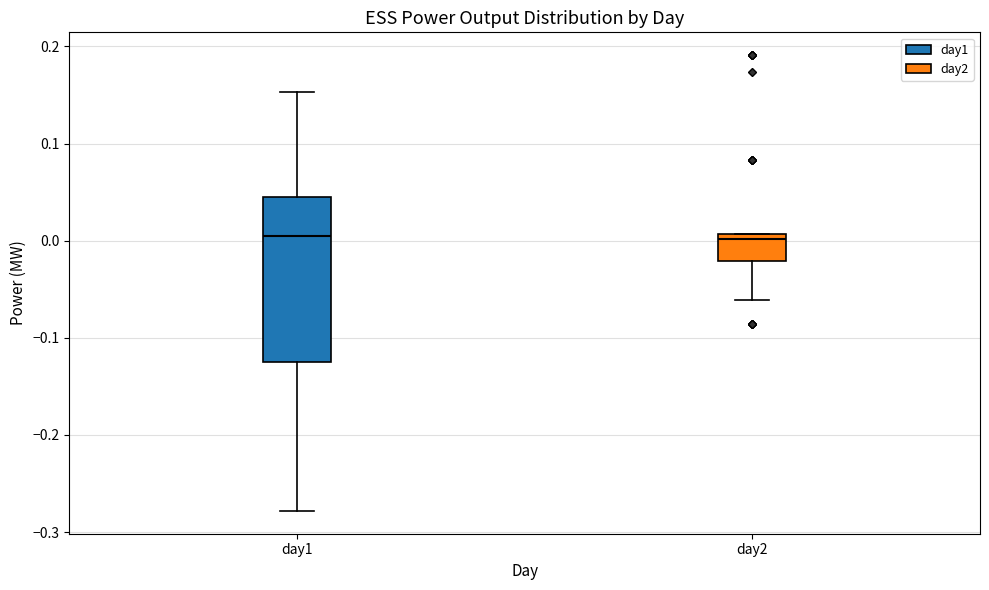

Where is the upper edge of the box for day2 on the y-axis? The values are not printed on the chart, so give them approximately, as read against the axis.

0.01